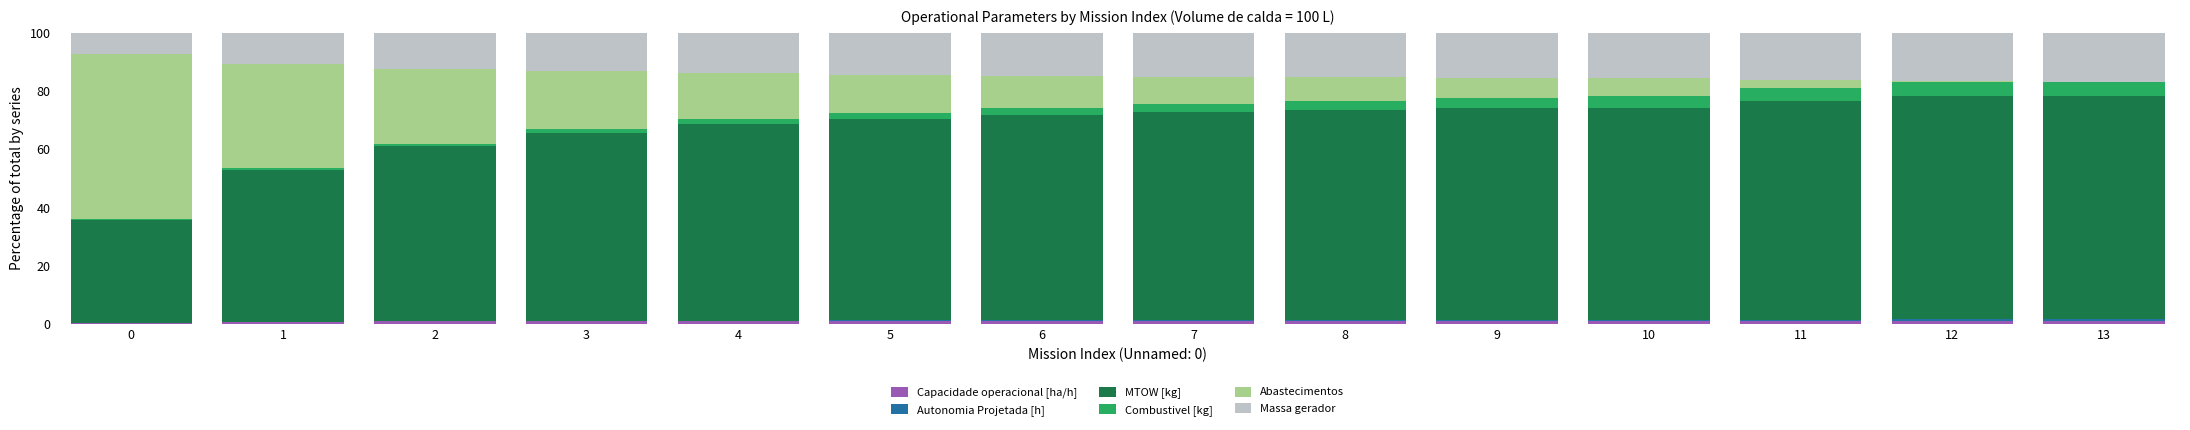

Does the chart contain stacked bars?

Yes